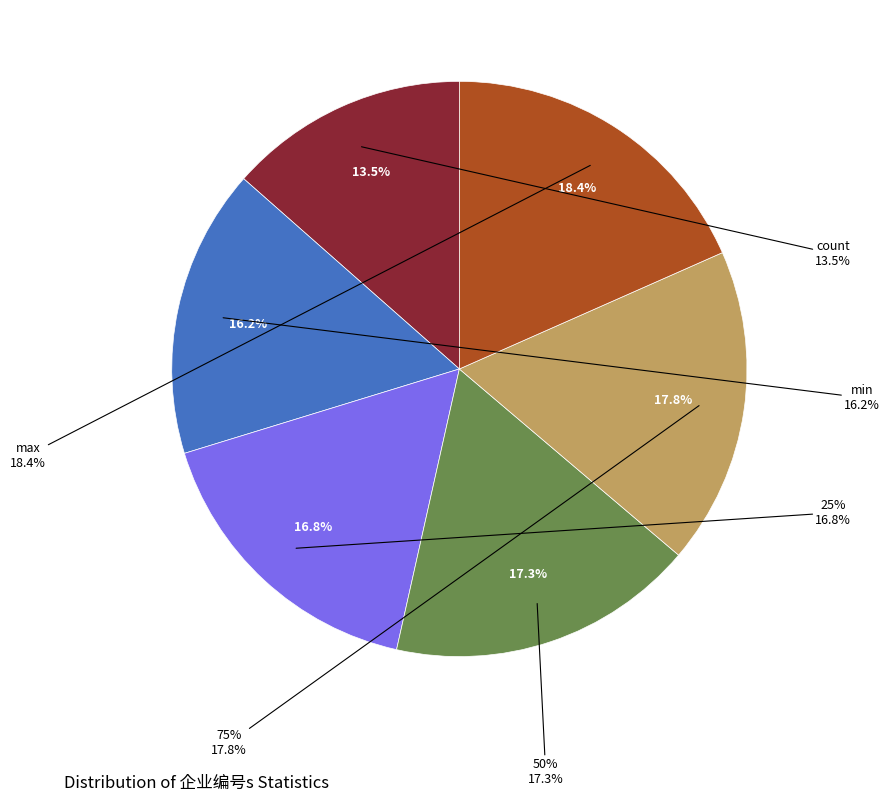

Is the sum of 25% and count greater than half?

No